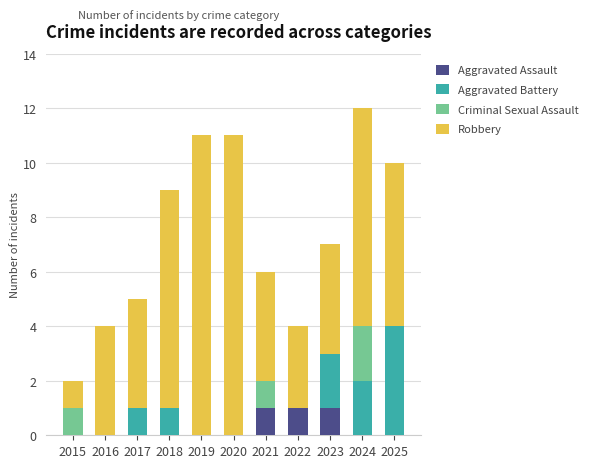

Does the chart contain stacked bars?

Yes